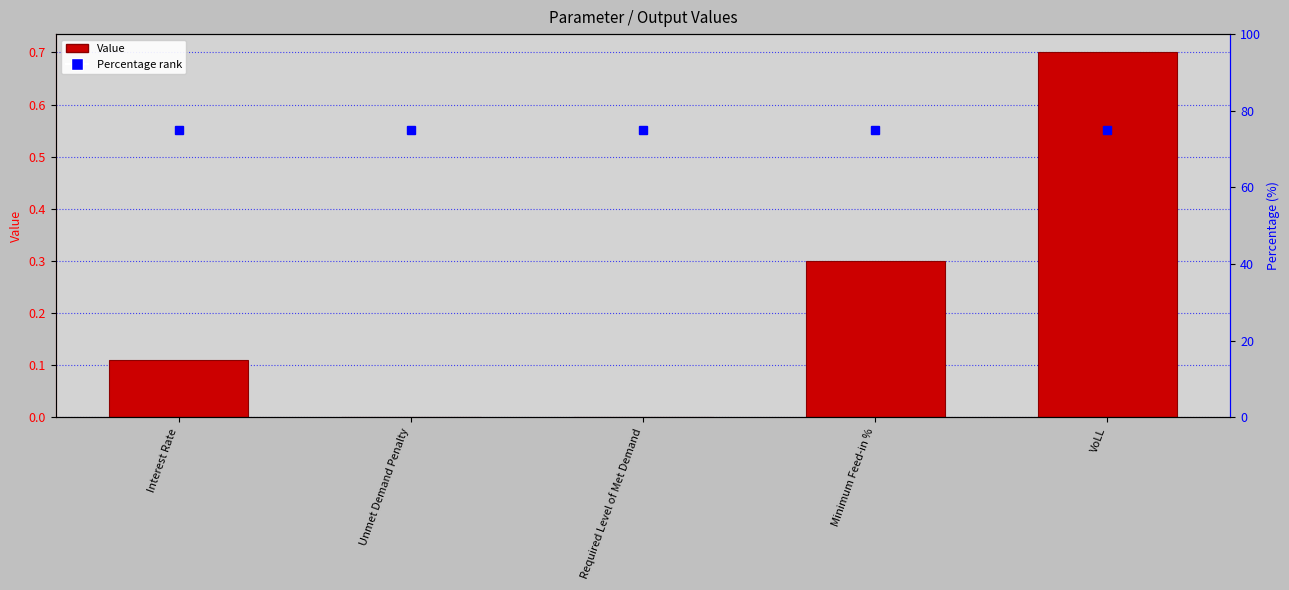

List the labels in order of value, largest first.

VoLL, Minimum Feed-in %, Interest Rate, Unmet Demand Penalty, Required Level of Met Demand